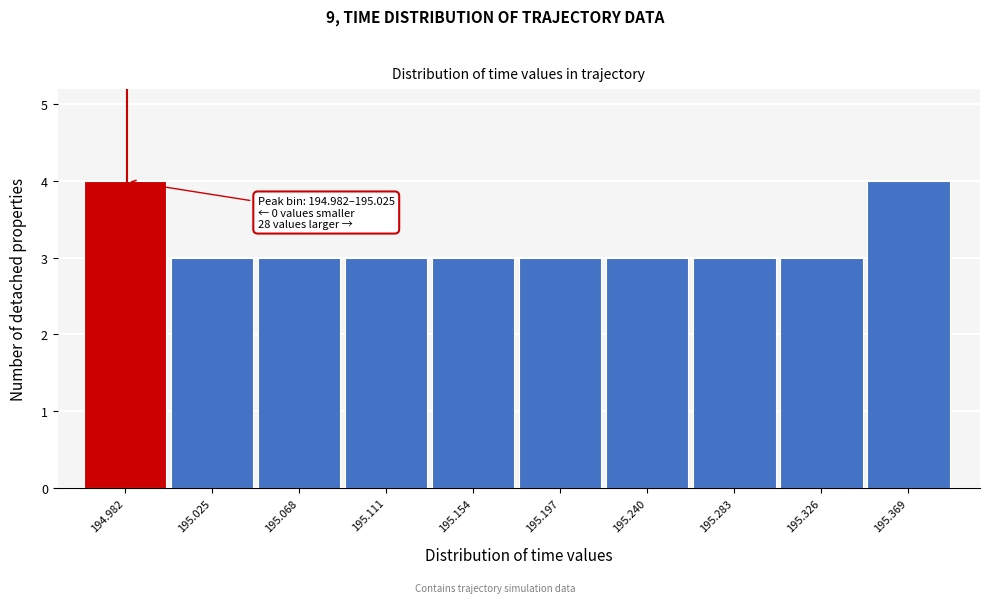

Reading left to right, extract all data points from this chart.

194.982=4	195.025=3	195.068=3	195.111=3	195.154=3	195.197=3	195.240=3	195.283=3	195.326=3	195.369=4